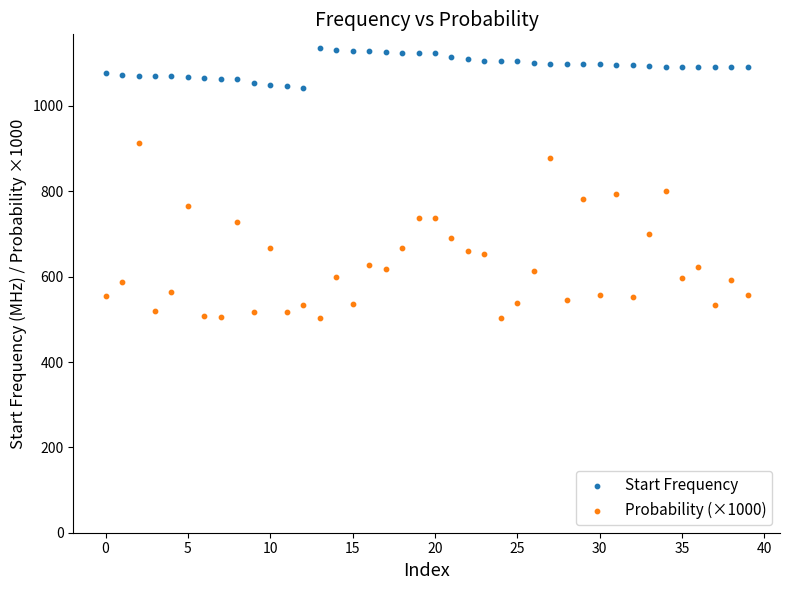

Which series reaches the minimum Y coordinate?

Probability (×1000)